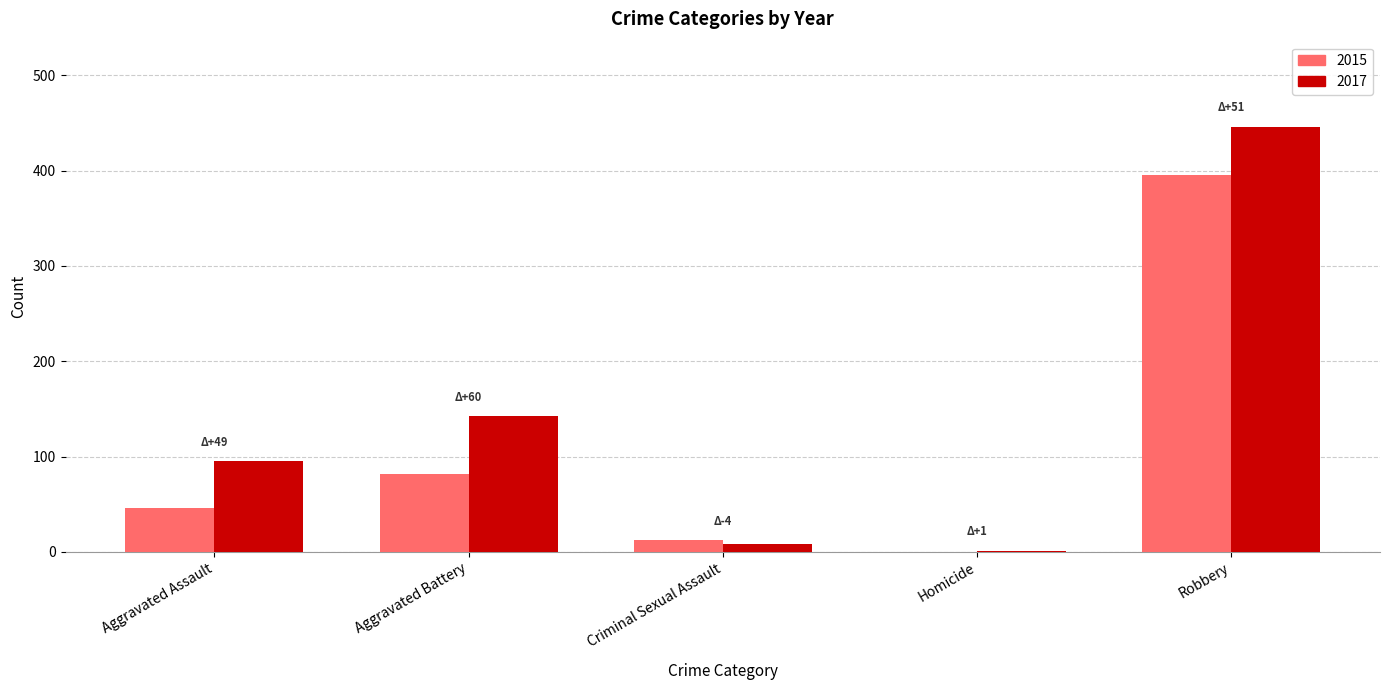

At which label does 2015 reach its peak?

Robbery